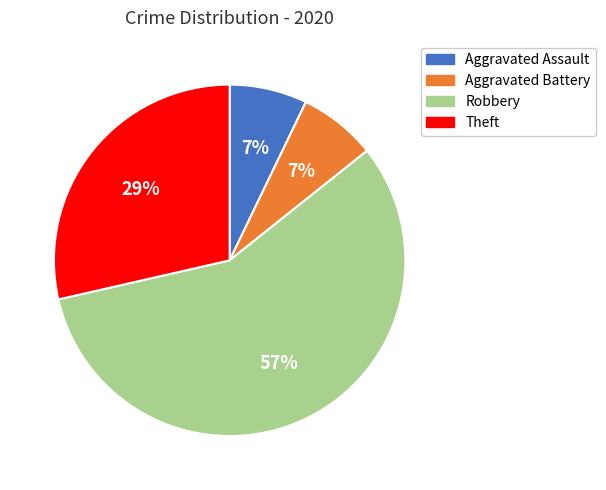

Is Robbery the majority of the pie?

Yes